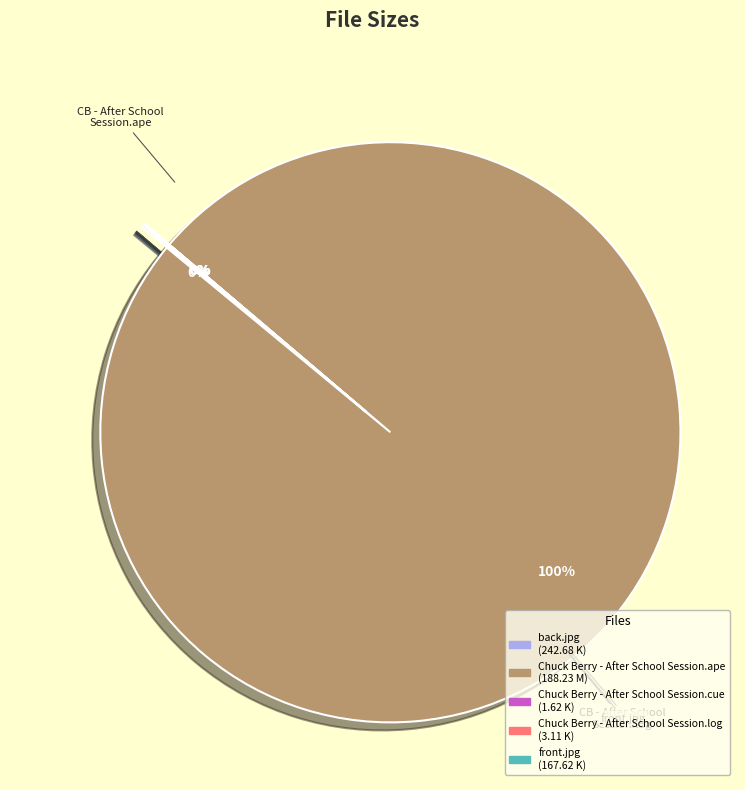

To the nearest percent, what is the average slice percentage?

20%